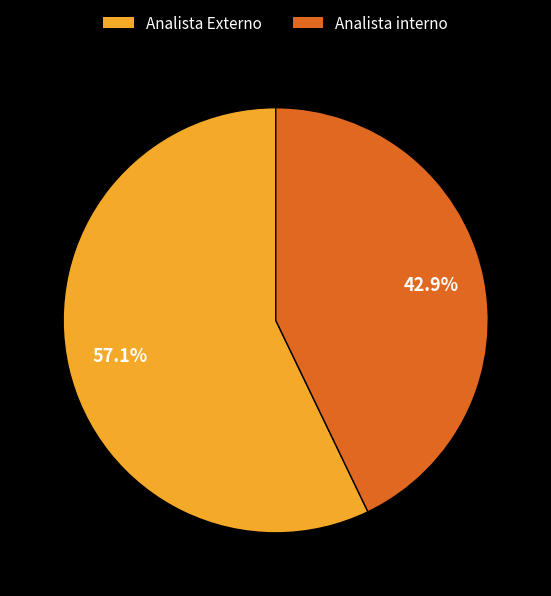

What portion of the pie excludes Analista interno?

57.1%